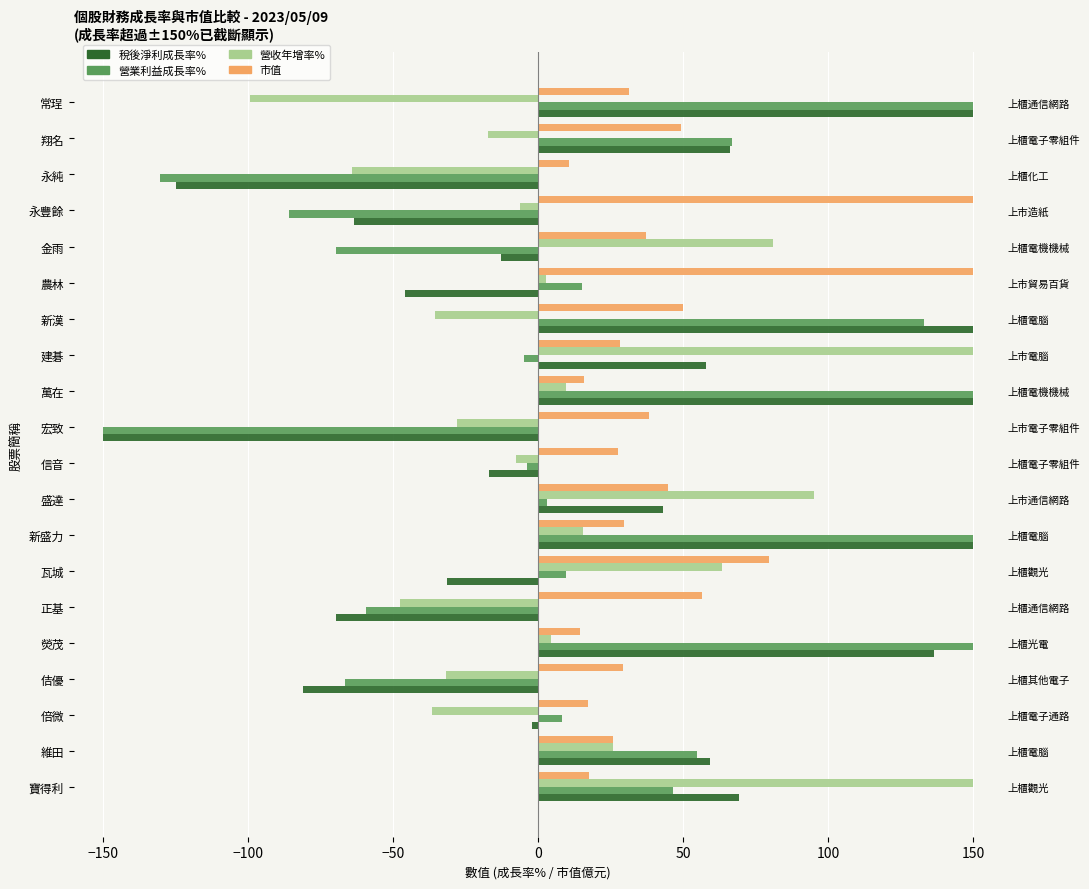

What is the value of the 營業利益成長率% bar at the 2nd from the left?

54.9